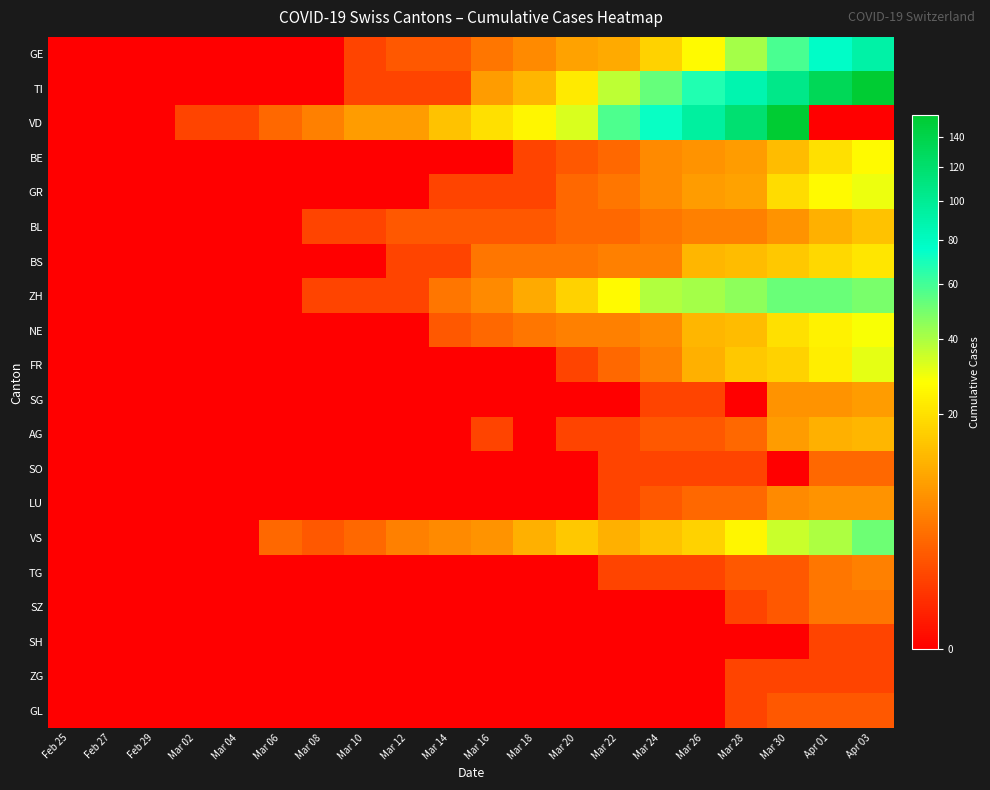

At how many categories does at least one series exceed 39?

7